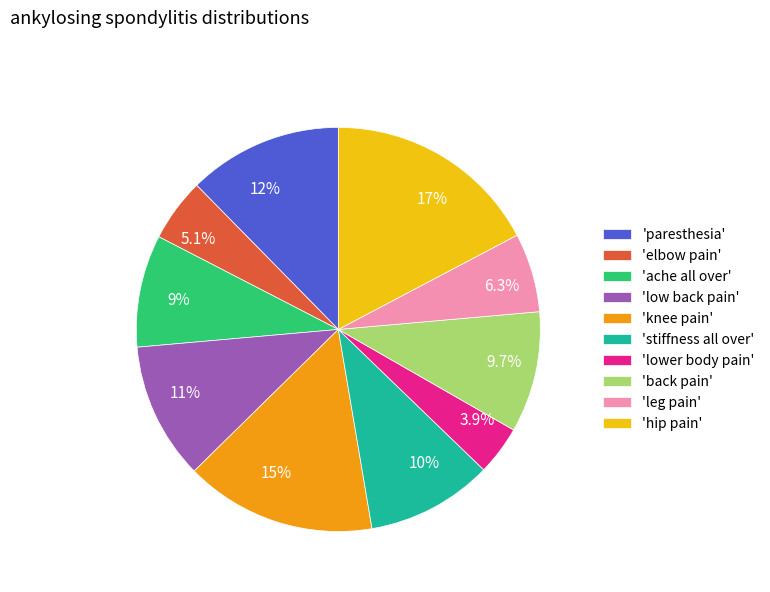

Is there a majority slice in this chart?

No